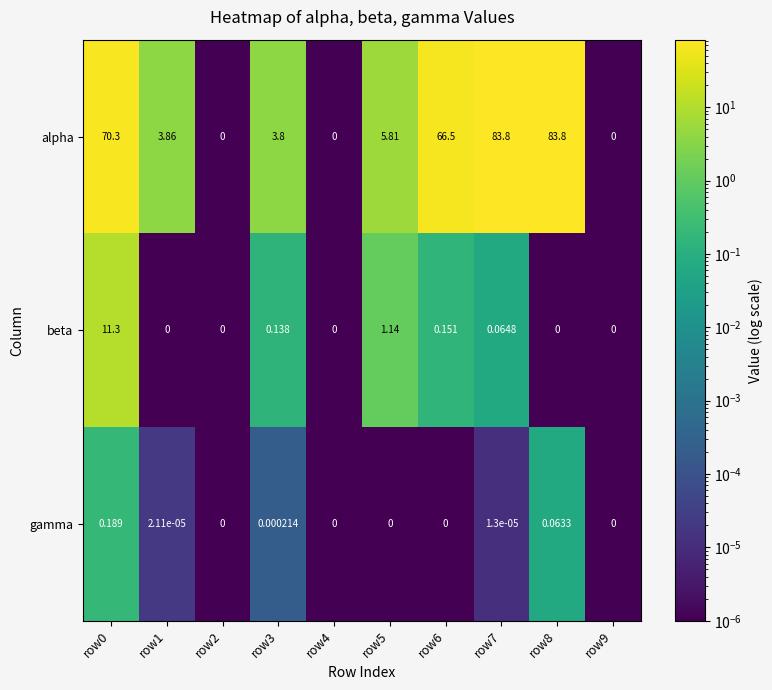

What is the maximum value shown in the chart?

83.8